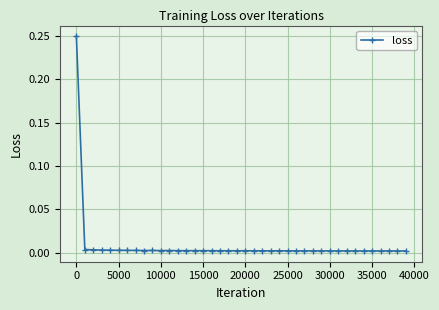

Is this an area chart (filled region under the line)?

No